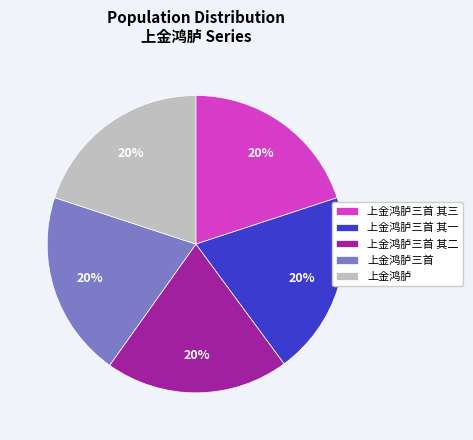

To the nearest percent, what is the average slice percentage?

20%